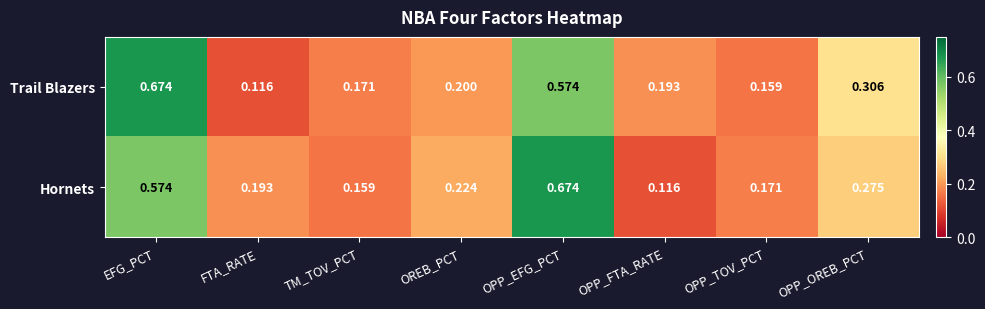

Which series changed the most between FTA_RATE and OPP_EFG_PCT?

Hornets